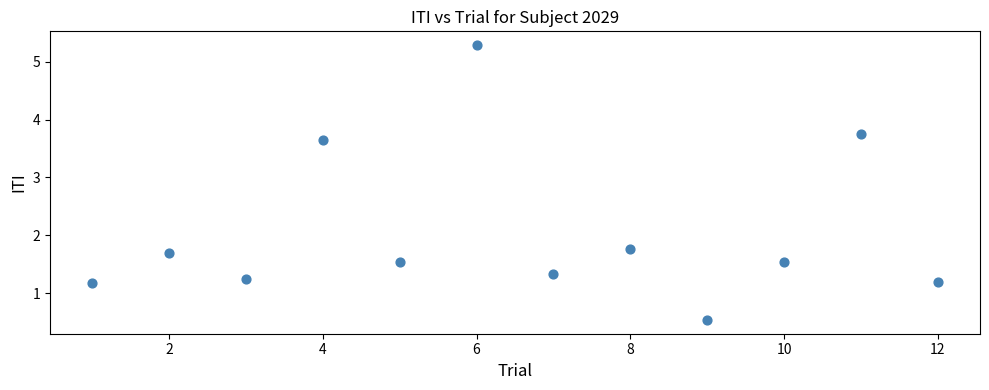

What is the average Y value?

2.1